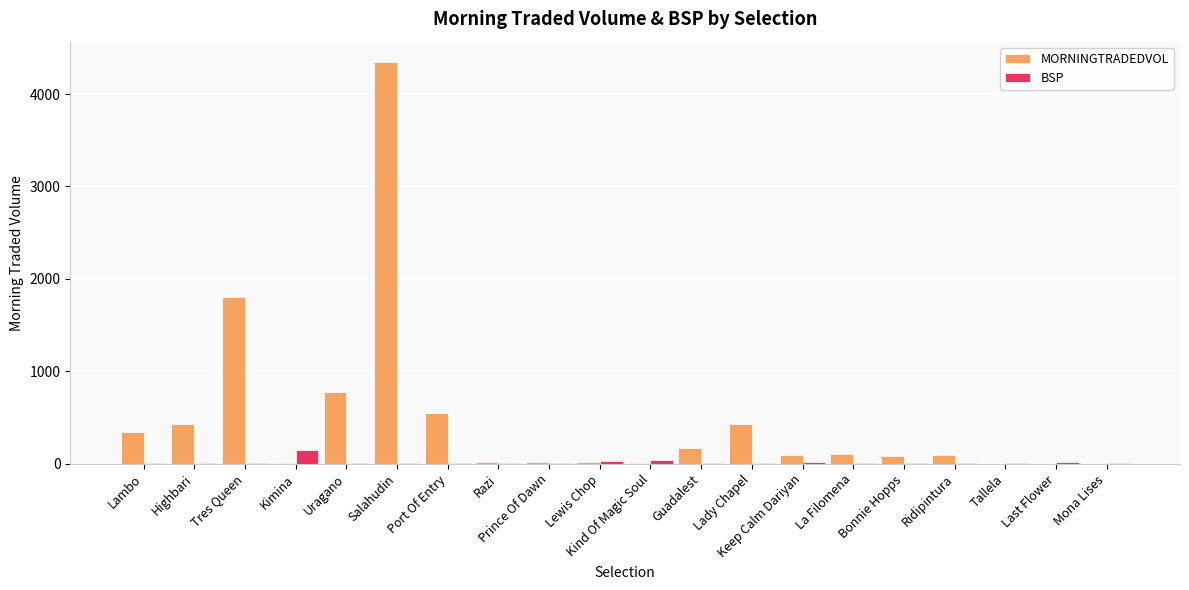

What is the average value of the BSP series?

15.8